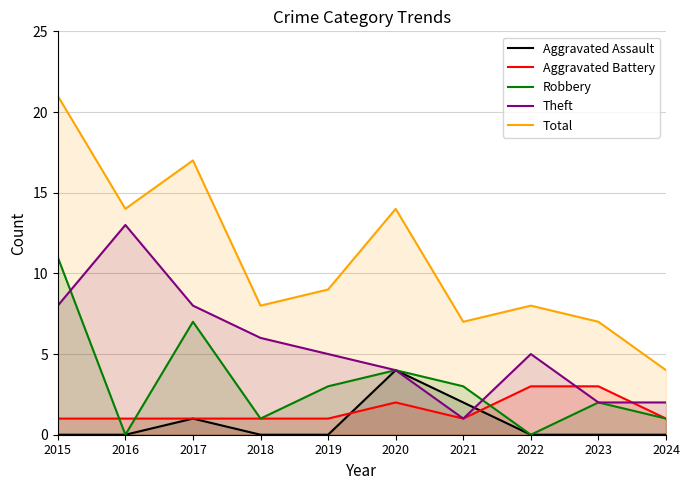

What are all the series names shown in the legend?

Aggravated Assault, Aggravated Battery, Robbery, Theft, Total